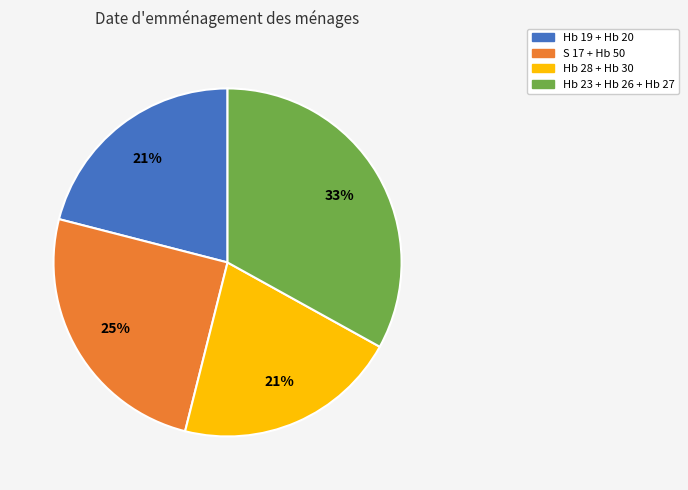

The Hb 28 + Hb 30 slice represents 12% of the pie. True or false?

False